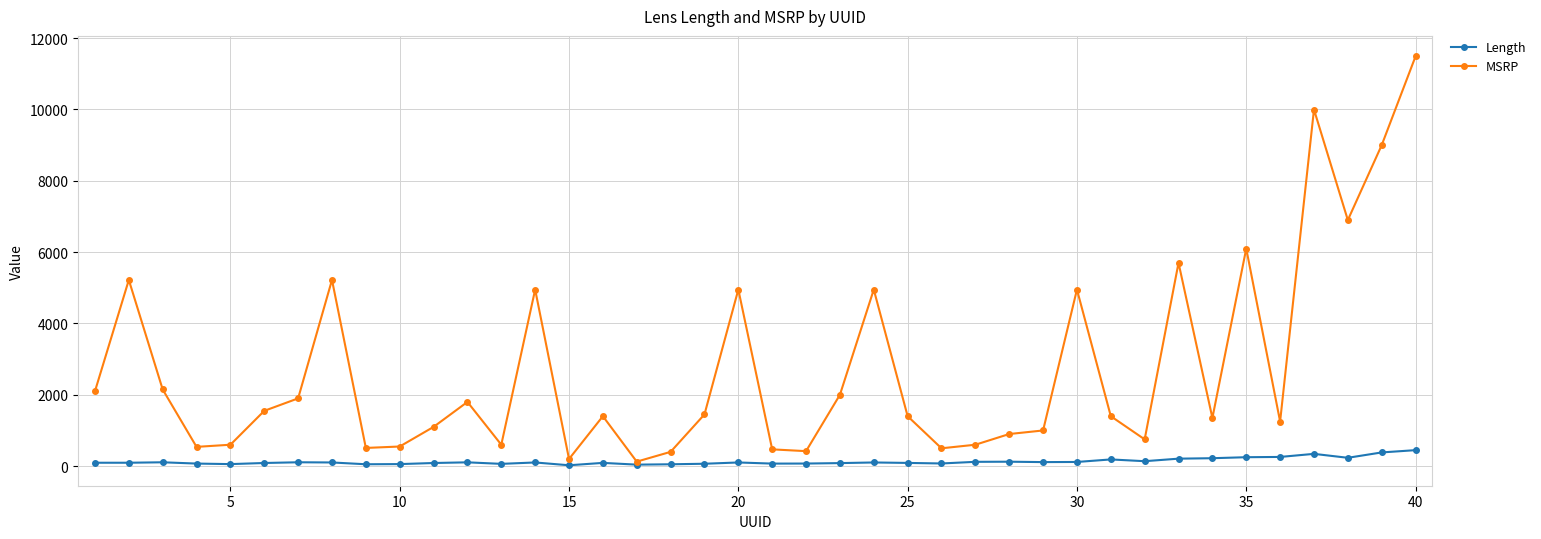

How many data points does each series have?

40